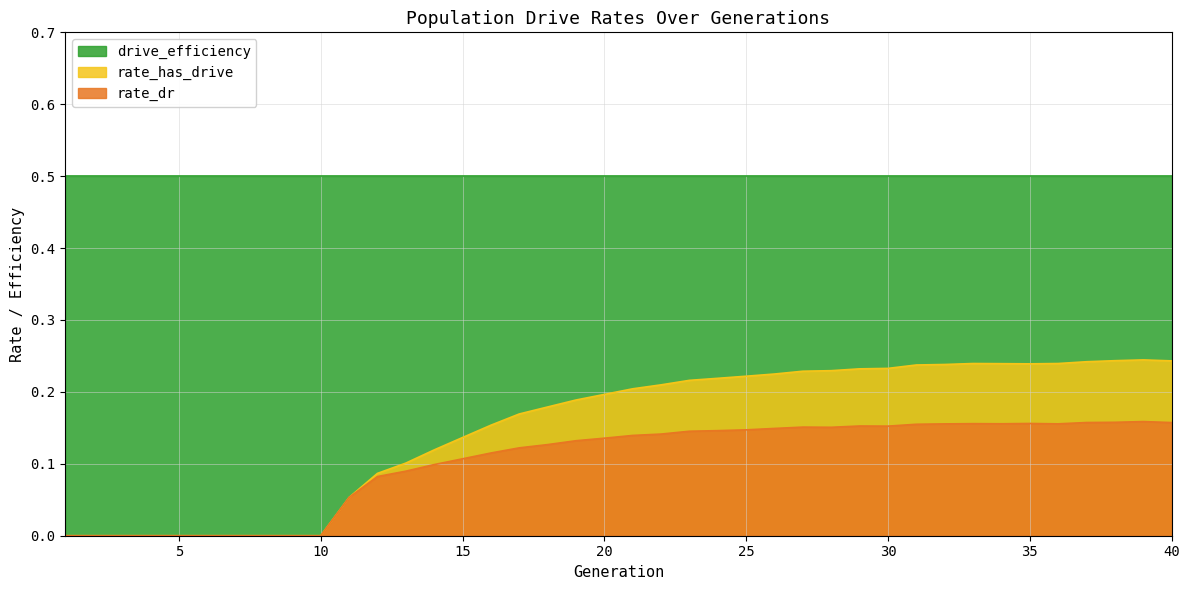

List the series in order of their peak value, highest first.

drive_efficiency, rate_has_drive, rate_dr